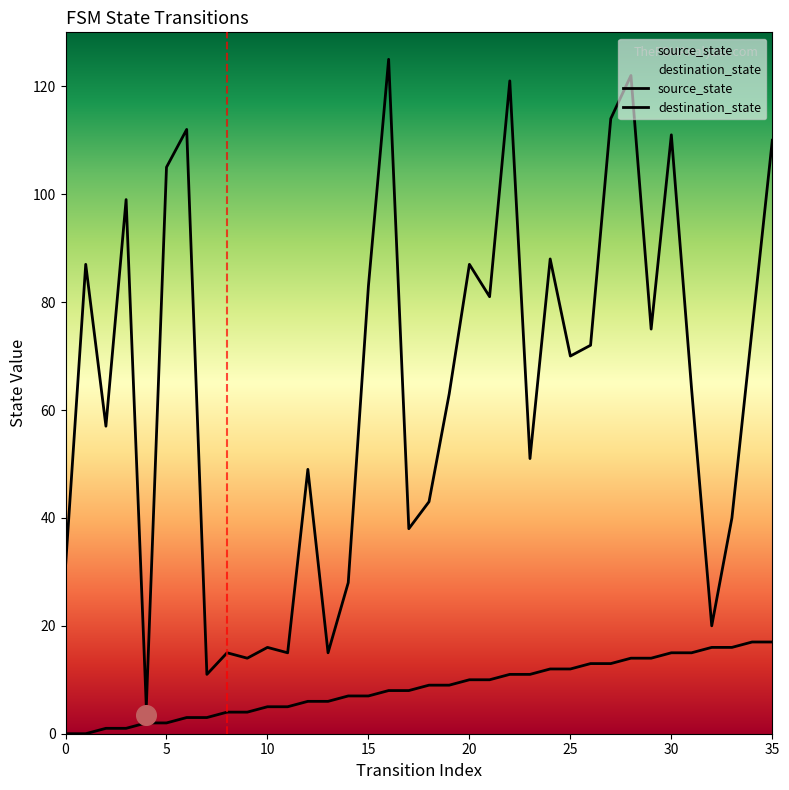

Which series has the largest total across all categories?

destination_state